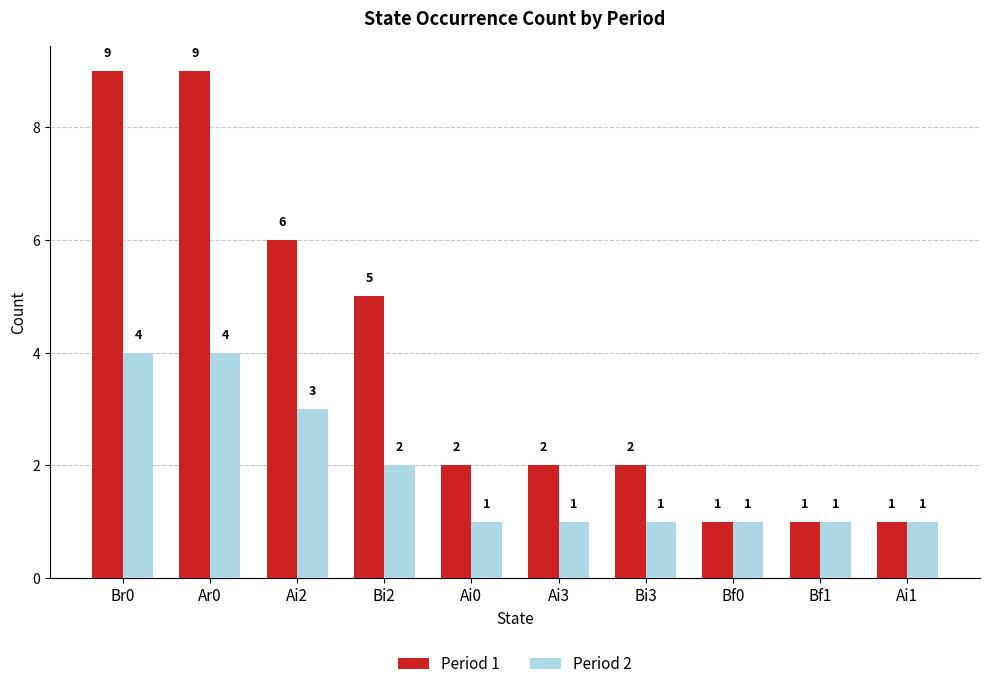

Which series has the largest range (max minus min)?

Period 1